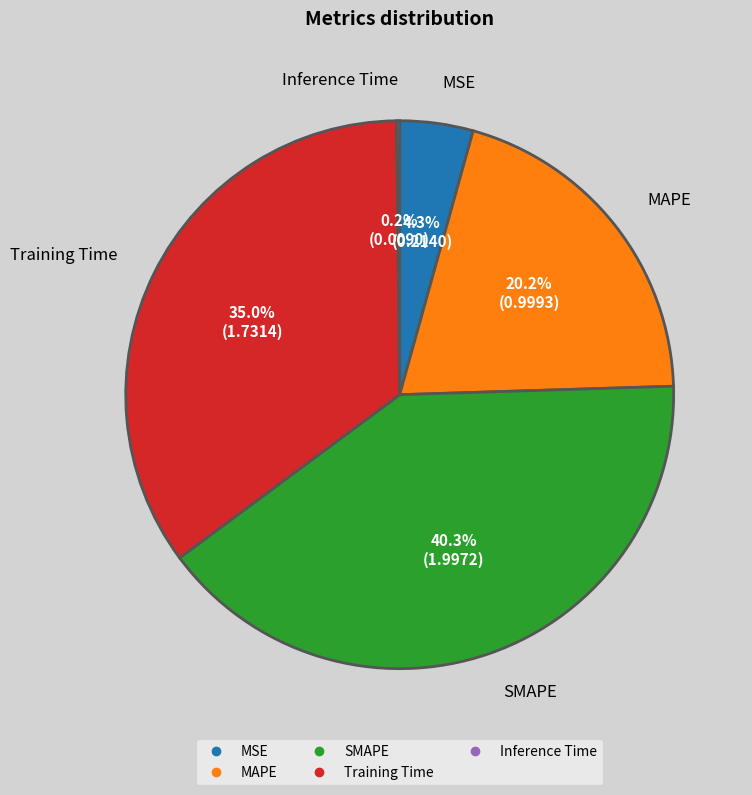

To the nearest percent, what is the average slice percentage?

20%